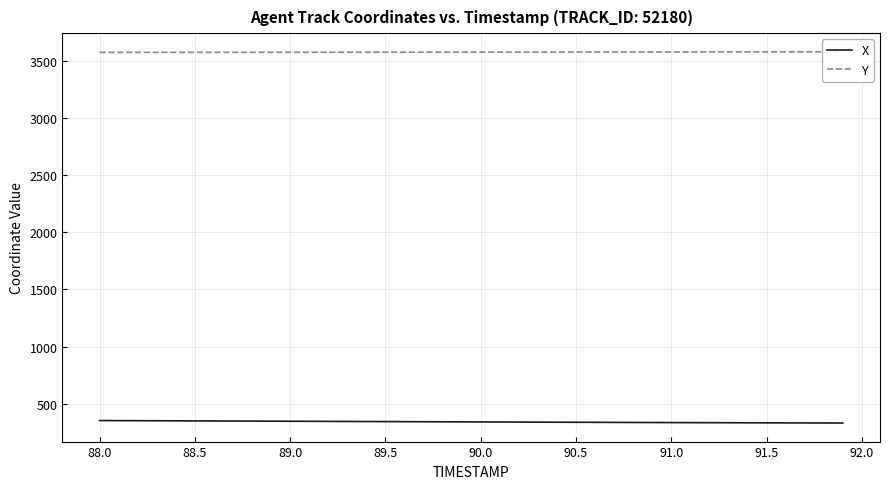

List the series in order of their peak value, highest first.

Y, X